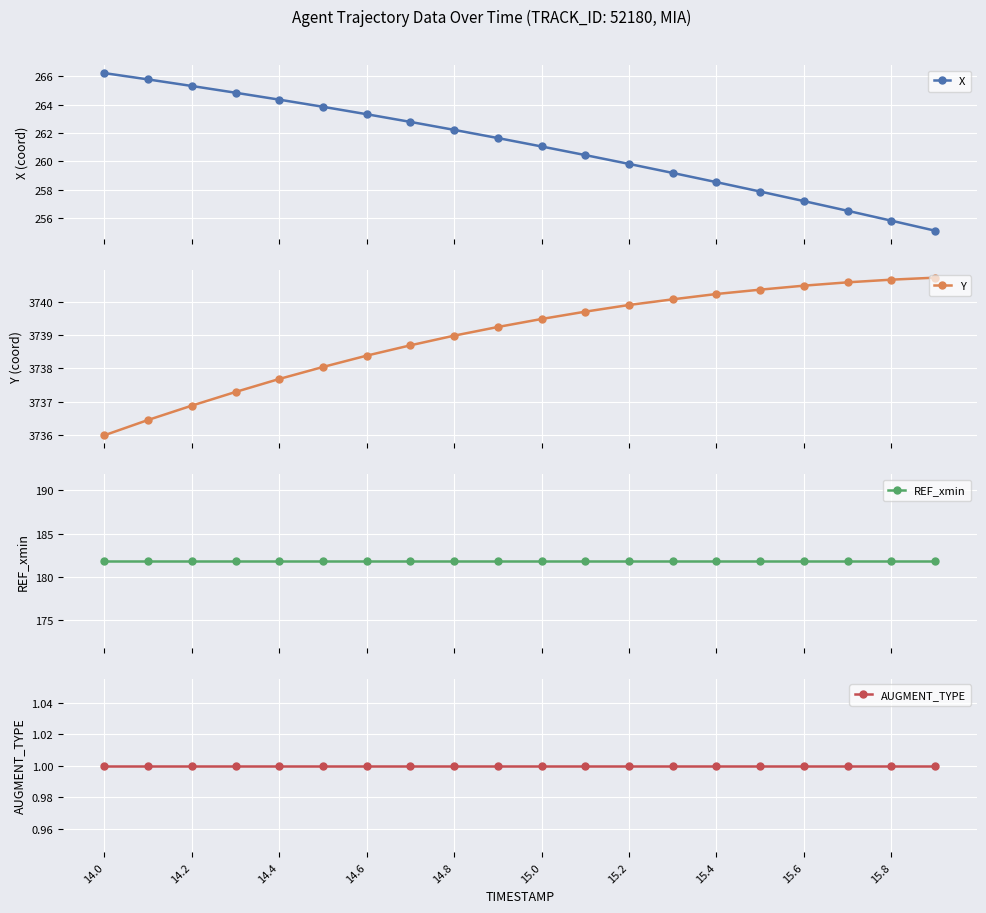

What is the minimum value for X?

255.1